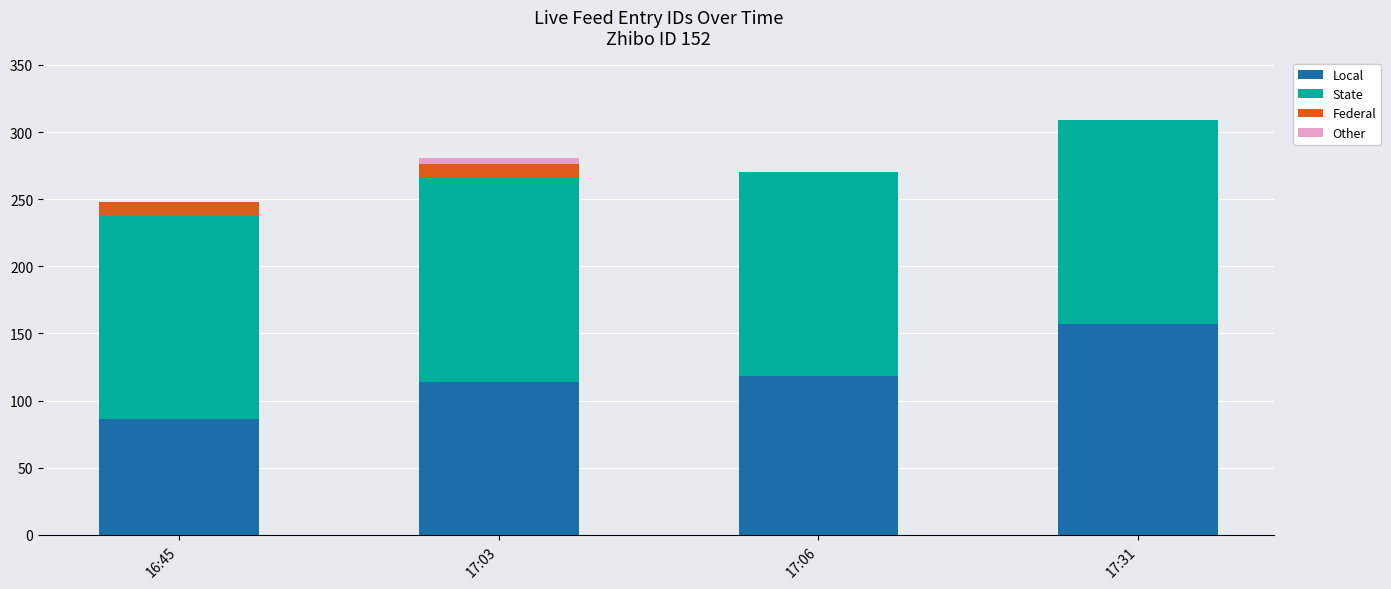

What is the total value across all series at 17:31?

309